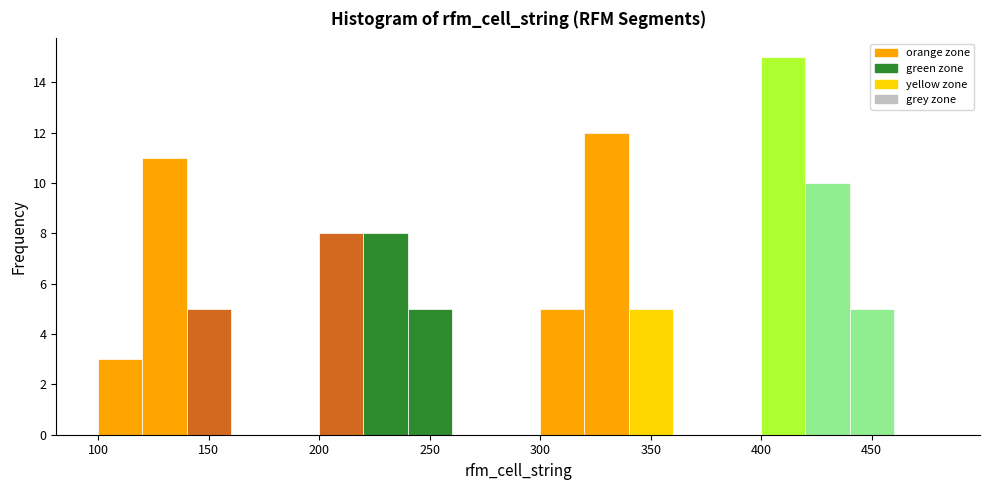

Reading left to right, transcribe this chart: for each bar, give the range it covers on the x-axis and its height. The values are not printed on the chart, so give them approximately, as read against the axis.

100 to 120: 3
120 to 140: 11
140 to 160: 5
160 to 180: 0
180 to 200: 0
200 to 220: 8
220 to 240: 8
240 to 260: 5
260 to 280: 0
280 to 300: 0
300 to 320: 5
320 to 340: 12
340 to 360: 5
360 to 380: 0
380 to 400: 0
400 to 420: 15
420 to 440: 10
440 to 460: 5
460 to 480: 0